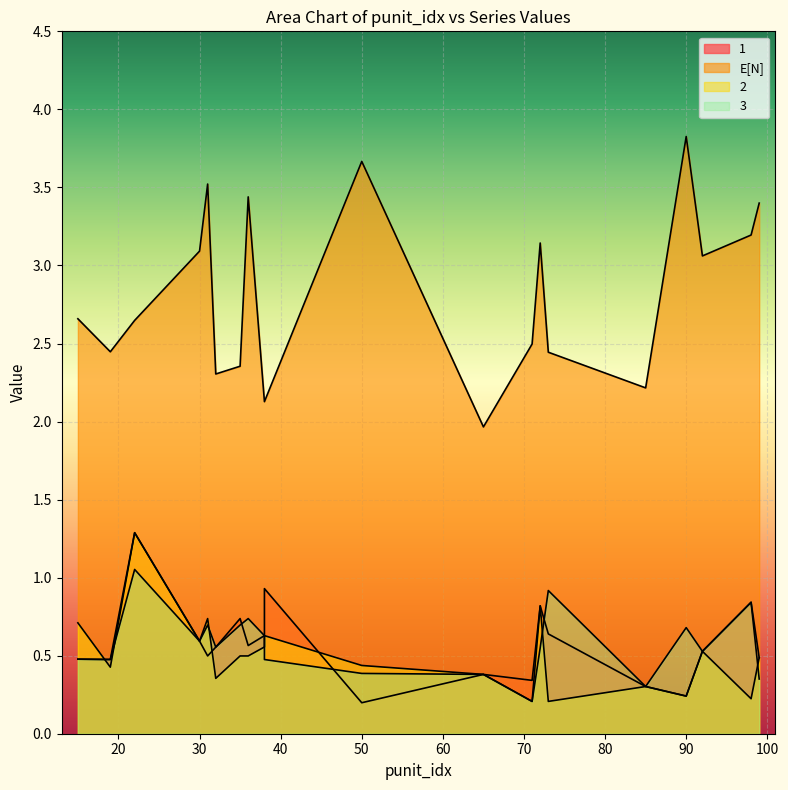

What is the total value across all series at 92?

4.6